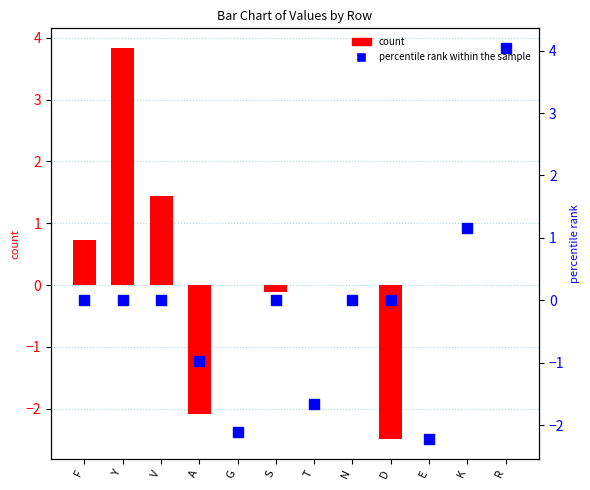

At which label does percentile rank within the sample first exceed 0?

K